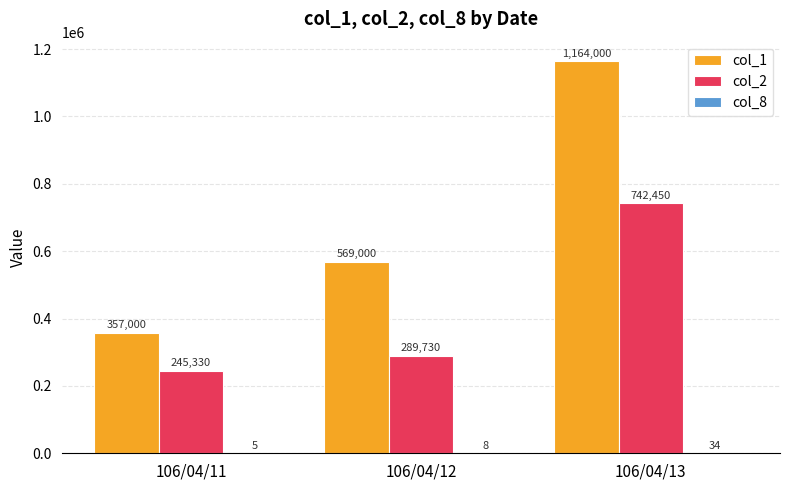

The value of col_2 at 106/04/11 is 245330. True or false?

True